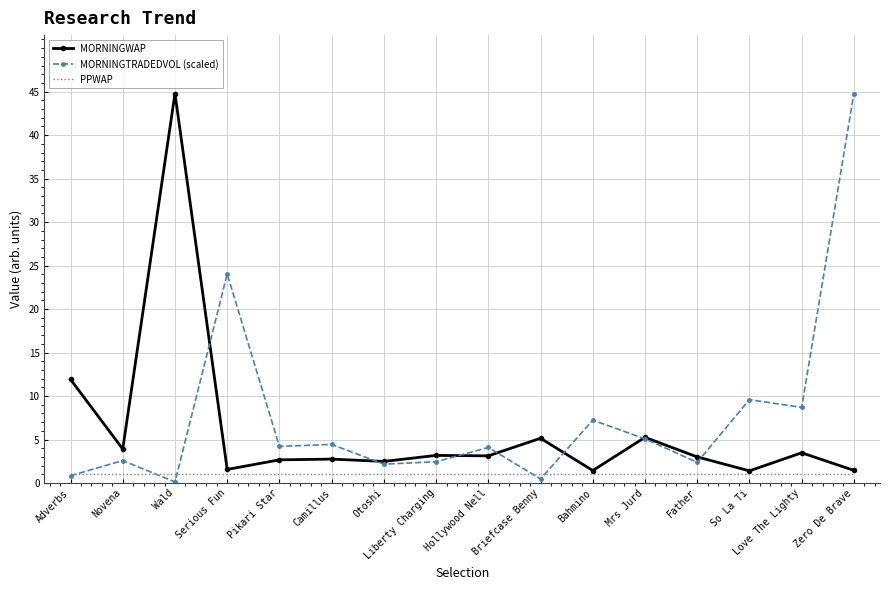

What is the greatest value displayed?

44.8